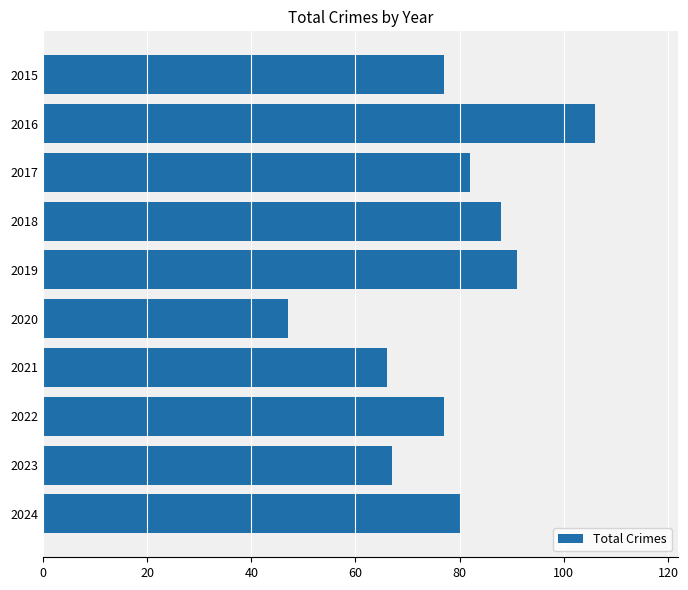

The value at 2022 is 34. True or false?

False